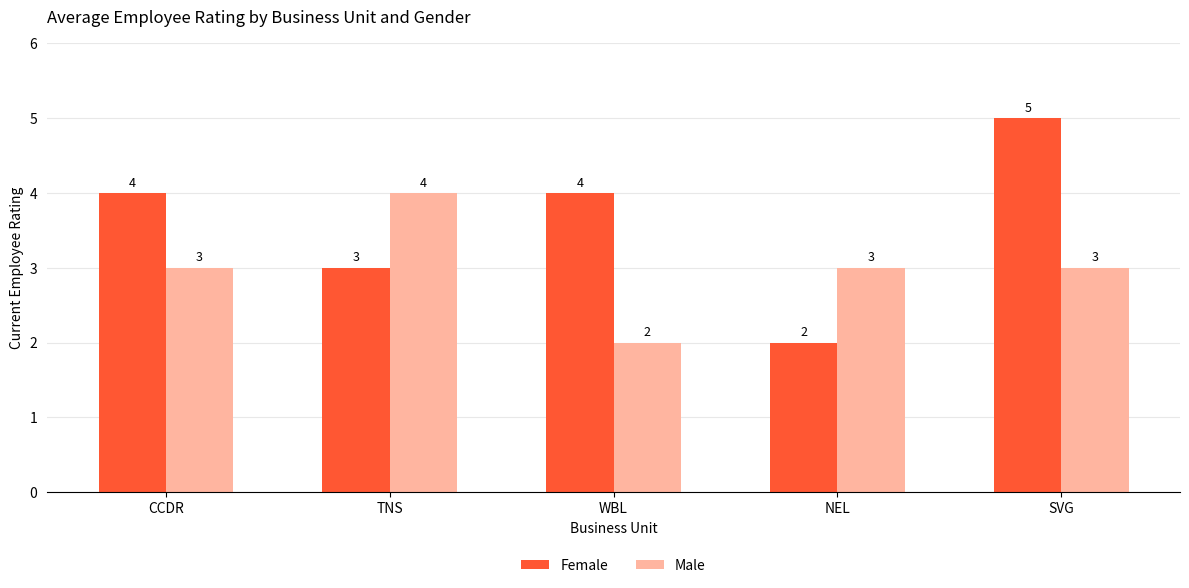

Which series has the widest spread of values?

Female